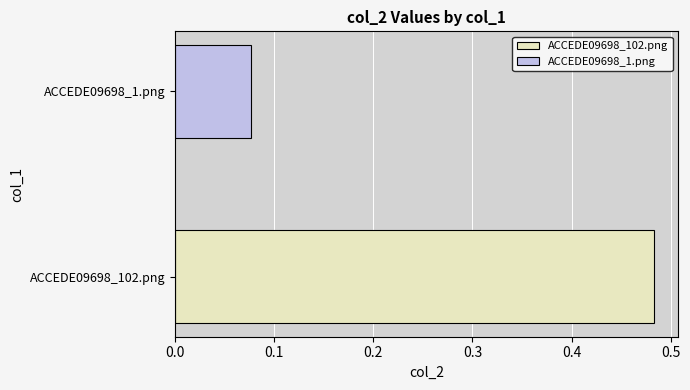

Which series has the widest spread of values?

ACCEDE09698_102.png